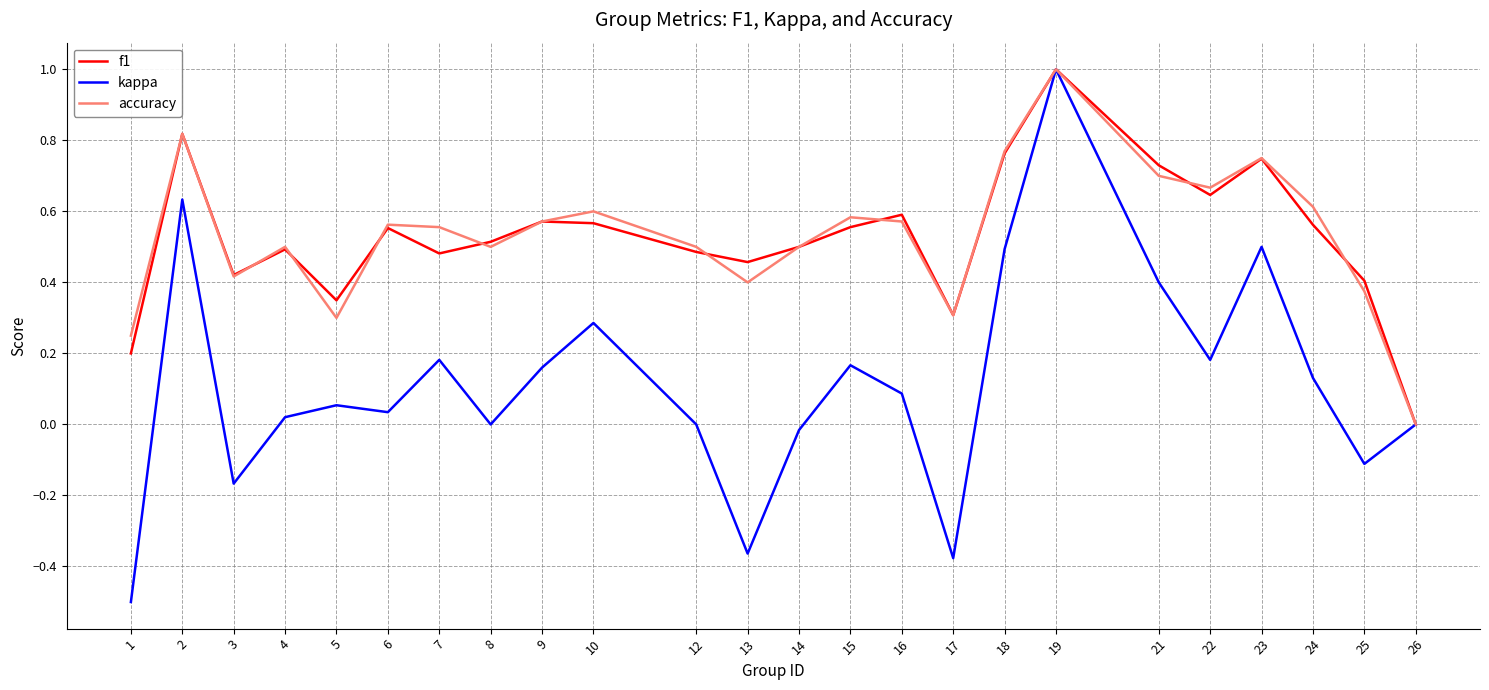

The value of f1 at 5 is 0.3. True or false?

True